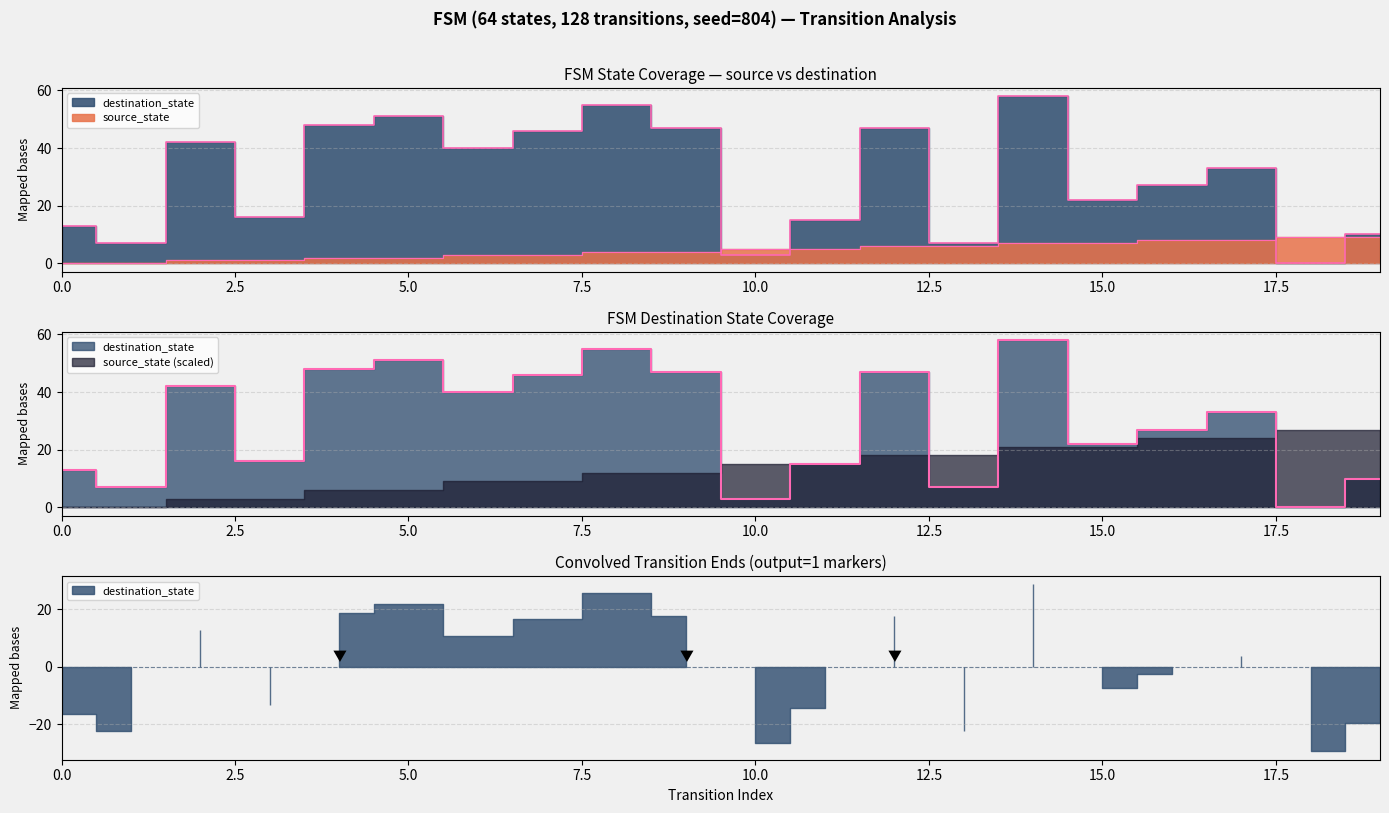

Rank the series by their average value, from highest to lowest.

destination_state, source_state